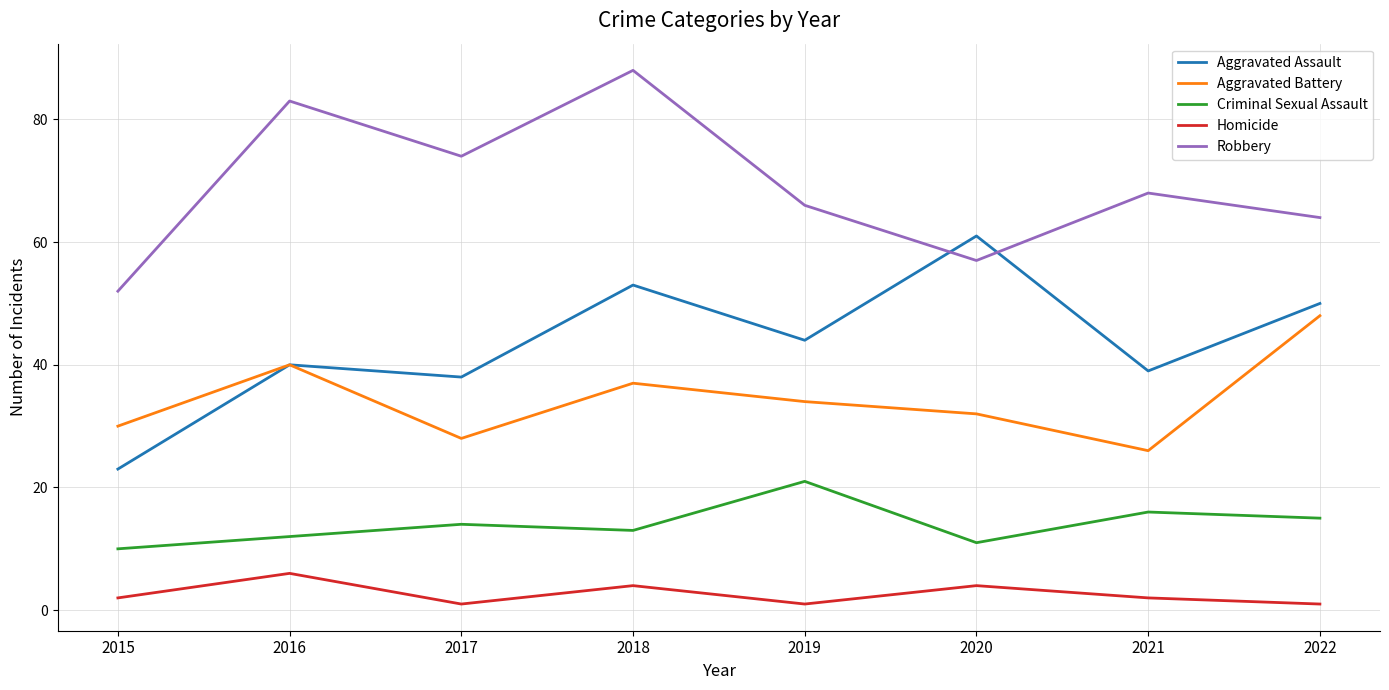

True or false: Aggravated Battery and Criminal Sexual Assault cross at least once.

False